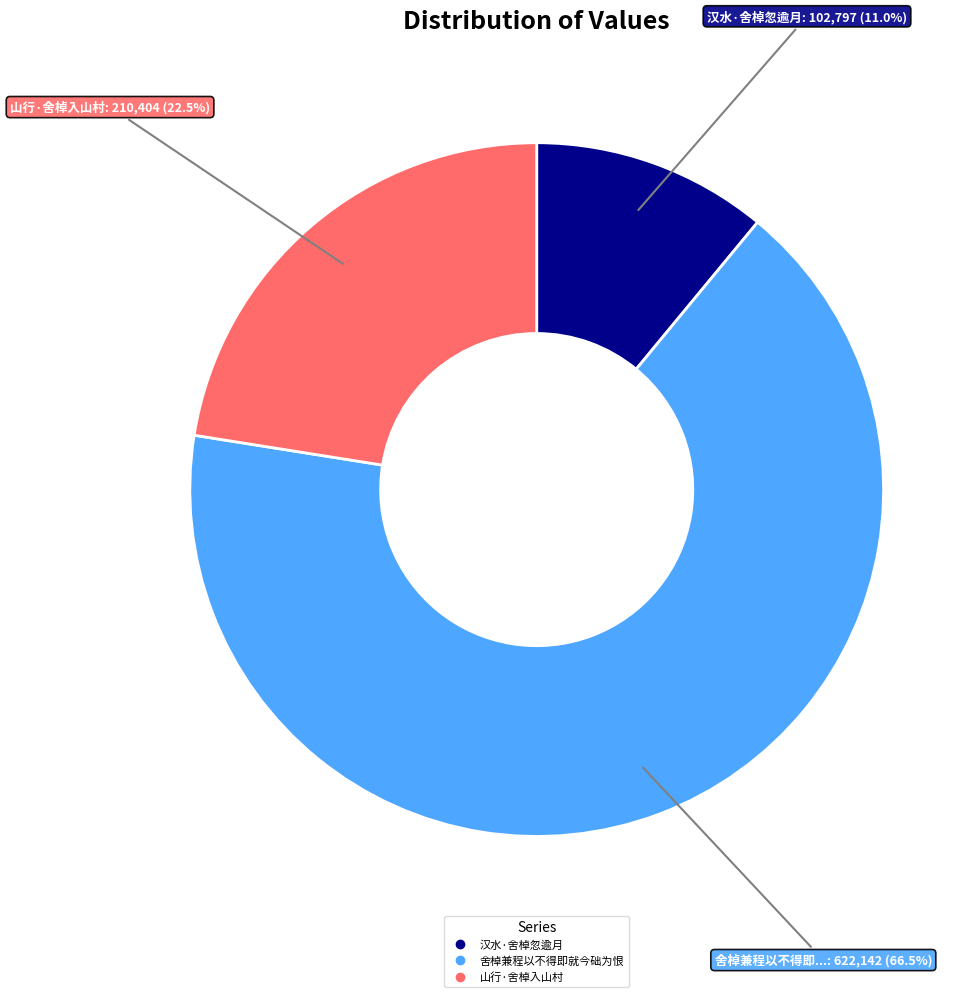

Which has a higher value, 汉水·舍棹忽逾月 or 山行·舍棹入山村?

山行·舍棹入山村